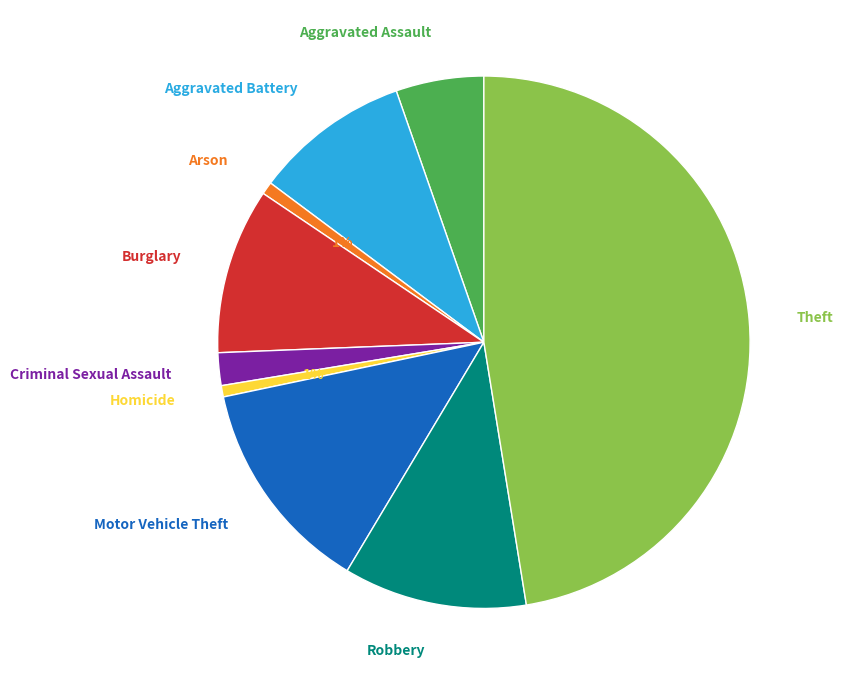

Is there any slice that represents more than half of the pie?

No